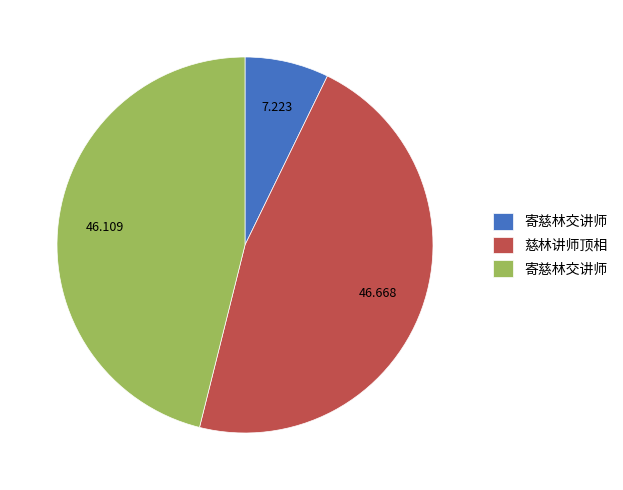

Is there any slice that represents more than half of the pie?

No